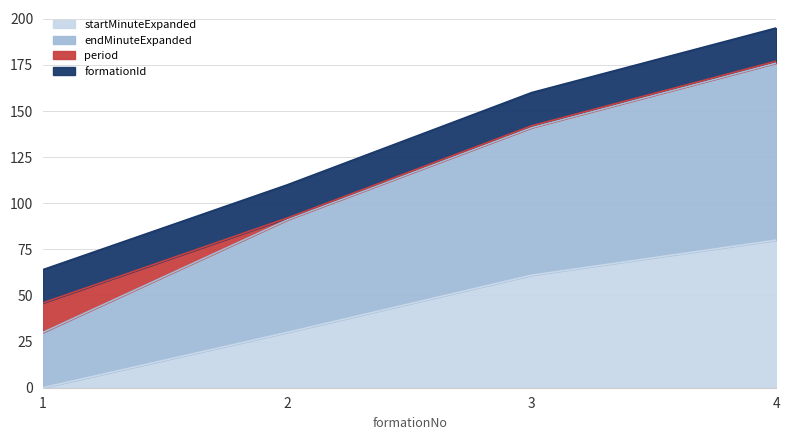

Is it true that startMinuteExpanded equals 14 at 2?

False